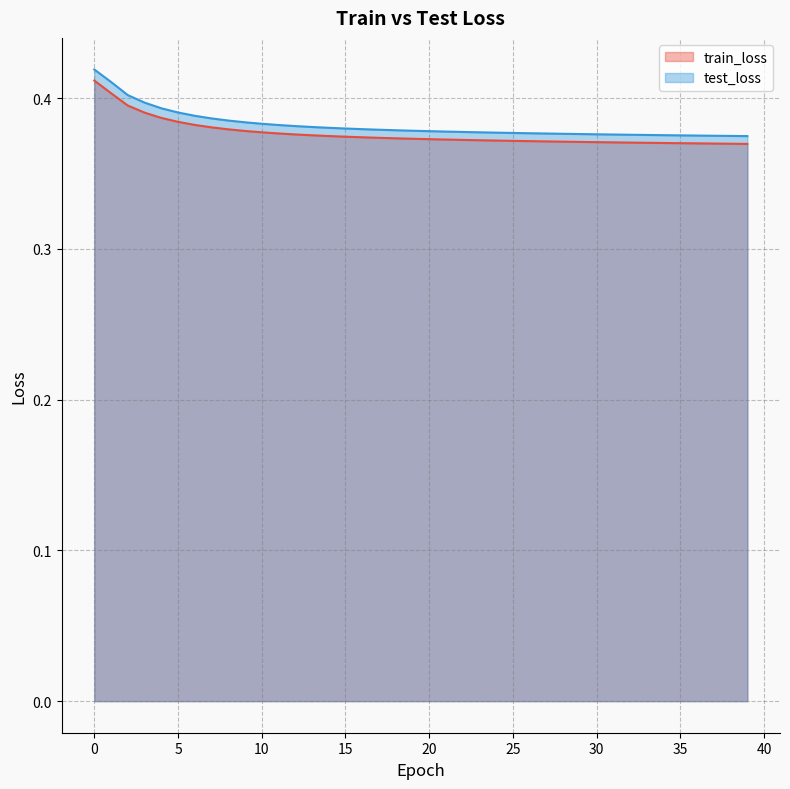

The value of train_loss at 0 is 0.6. True or false?

False